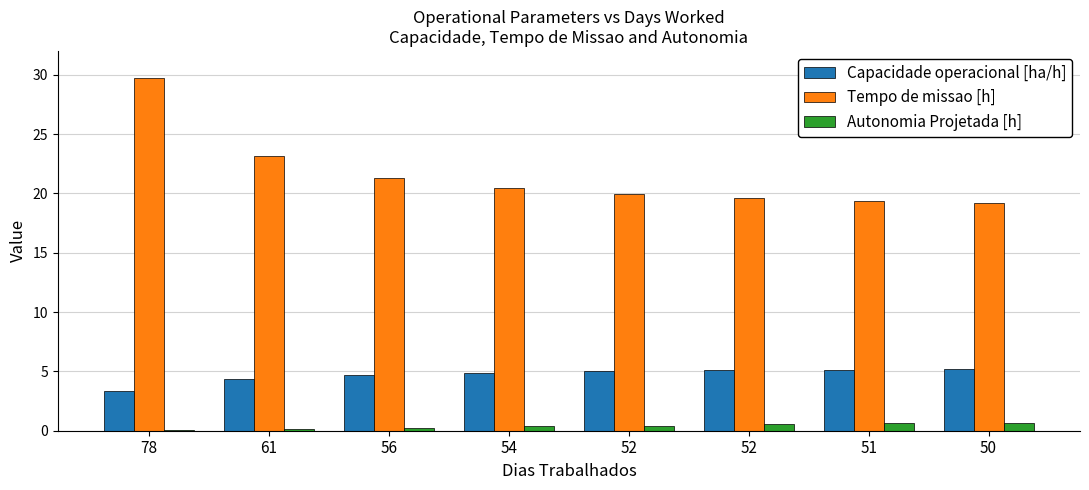

At 78, list the series in order from largest to smallest.

Tempo de missao [h], Capacidade operacional [ha/h], Autonomia Projetada [h]